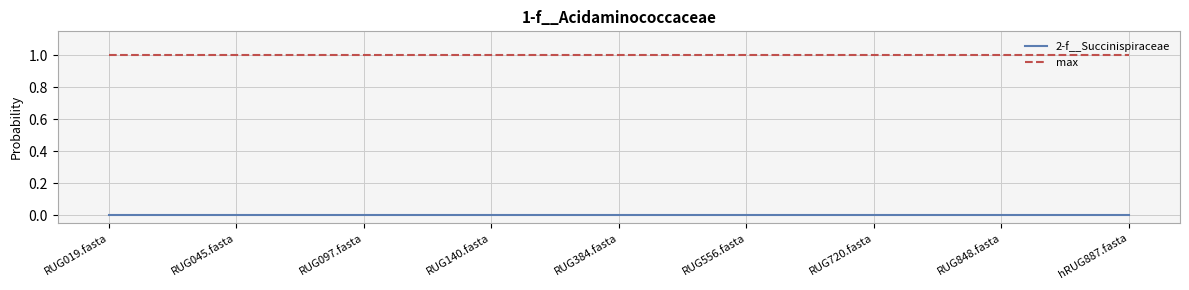

List the series in order of their peak value, highest first.

max, 2-f__Succinispiraceae